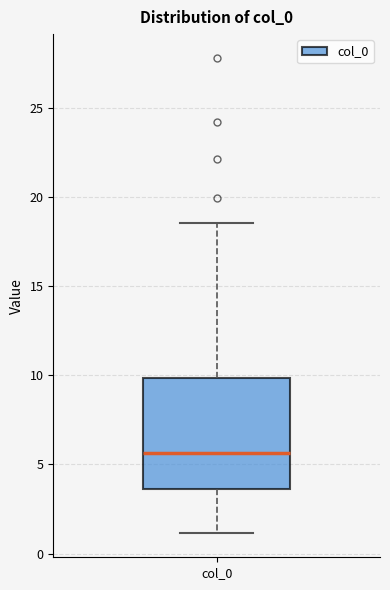

Where does the lower whisker of the box for col_0 end on the y-axis? The values are not printed on the chart, so give them approximately, as read against the axis.

1.0